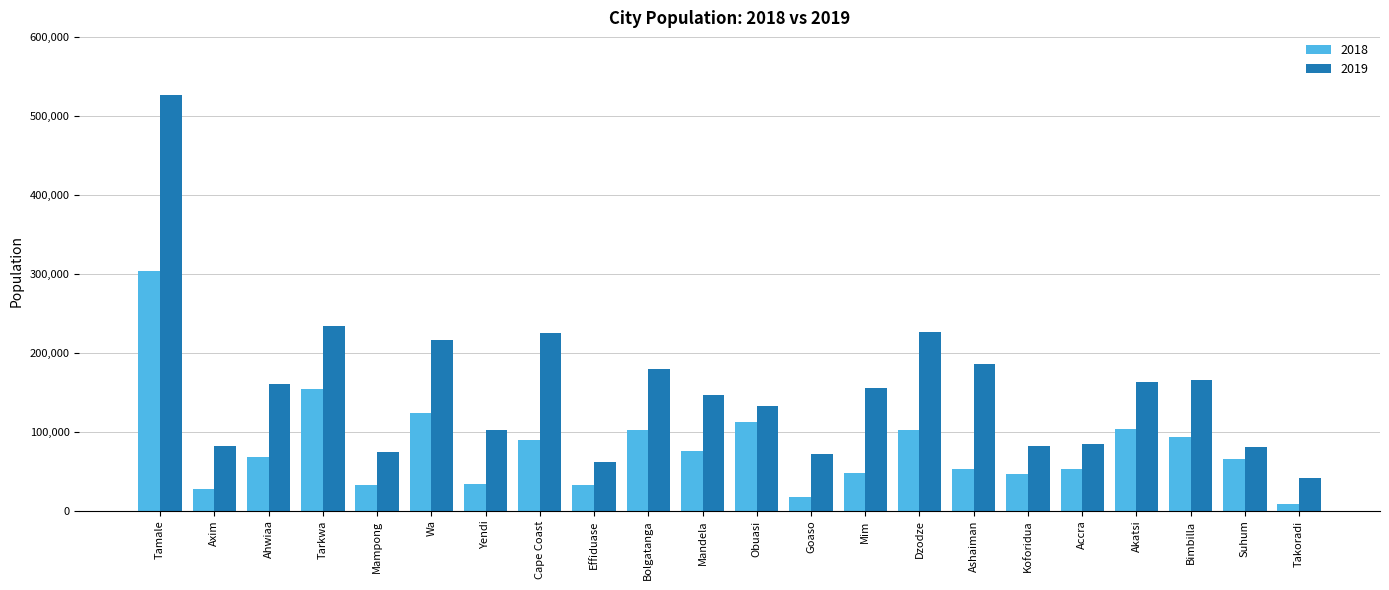

What is the minimum value shown in the chart?

8272